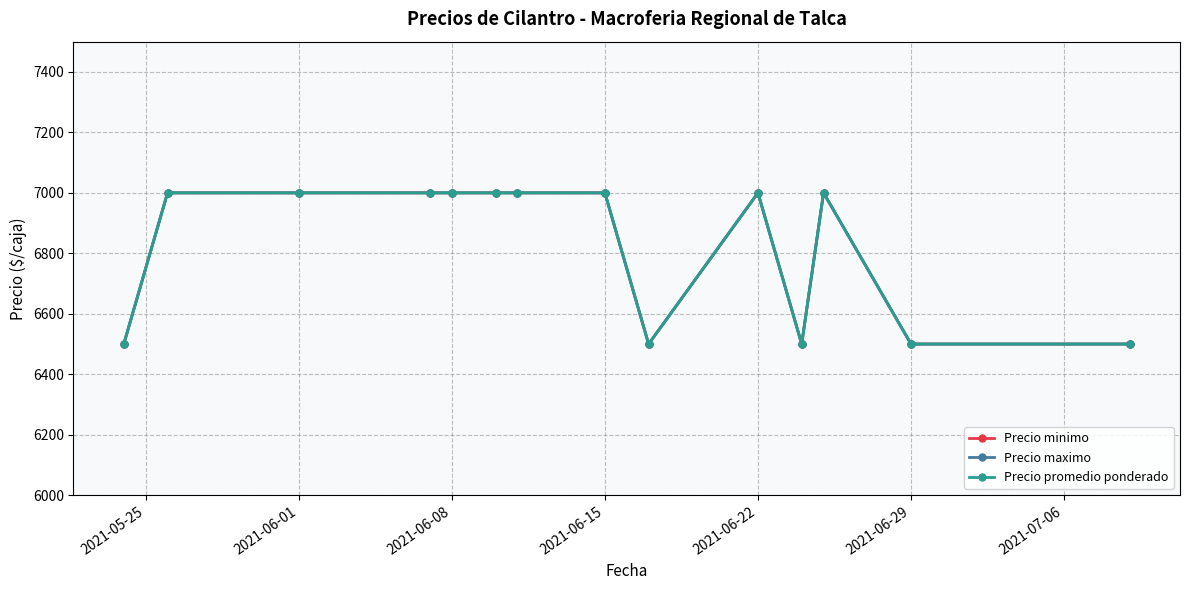

Is this an area chart (filled region under the line)?

No